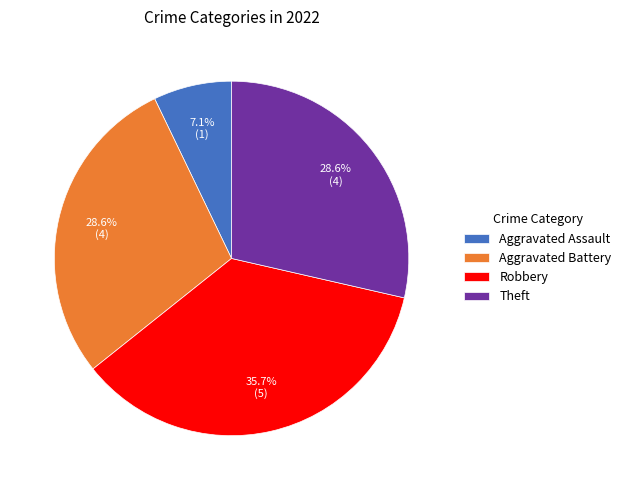

Combined, do Aggravated Assault and Aggravated Battery account for over 50%?

No